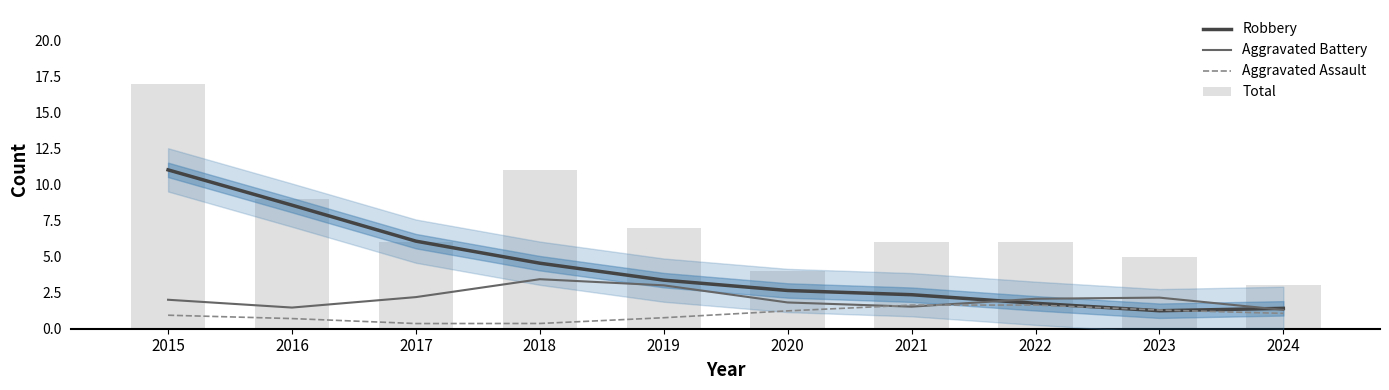

What are all the series names shown in the legend?

Robbery, Aggravated Battery, Aggravated Assault, Total